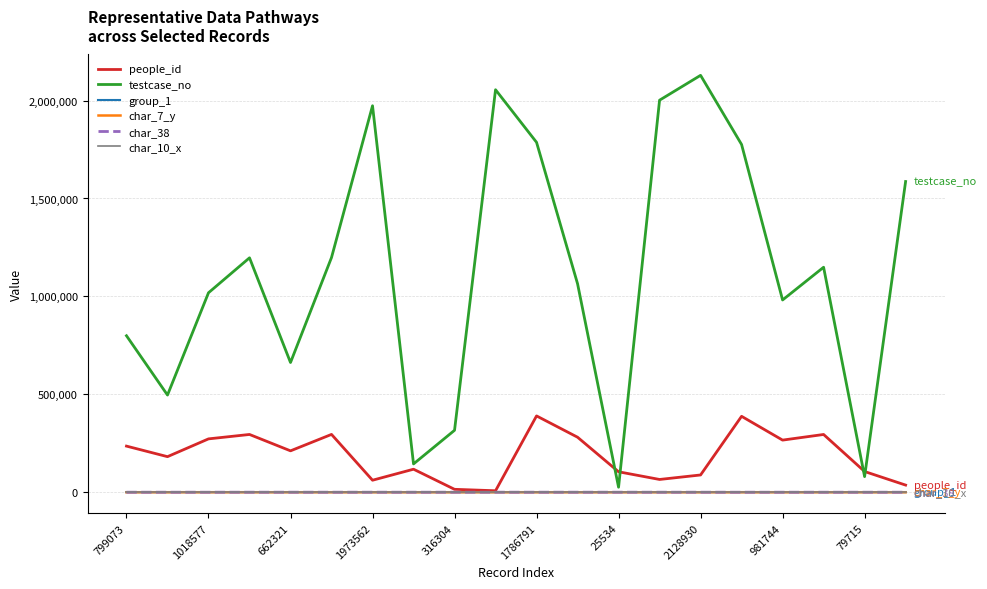

True or false: group_1 and char_10_x intersect in this chart.

False